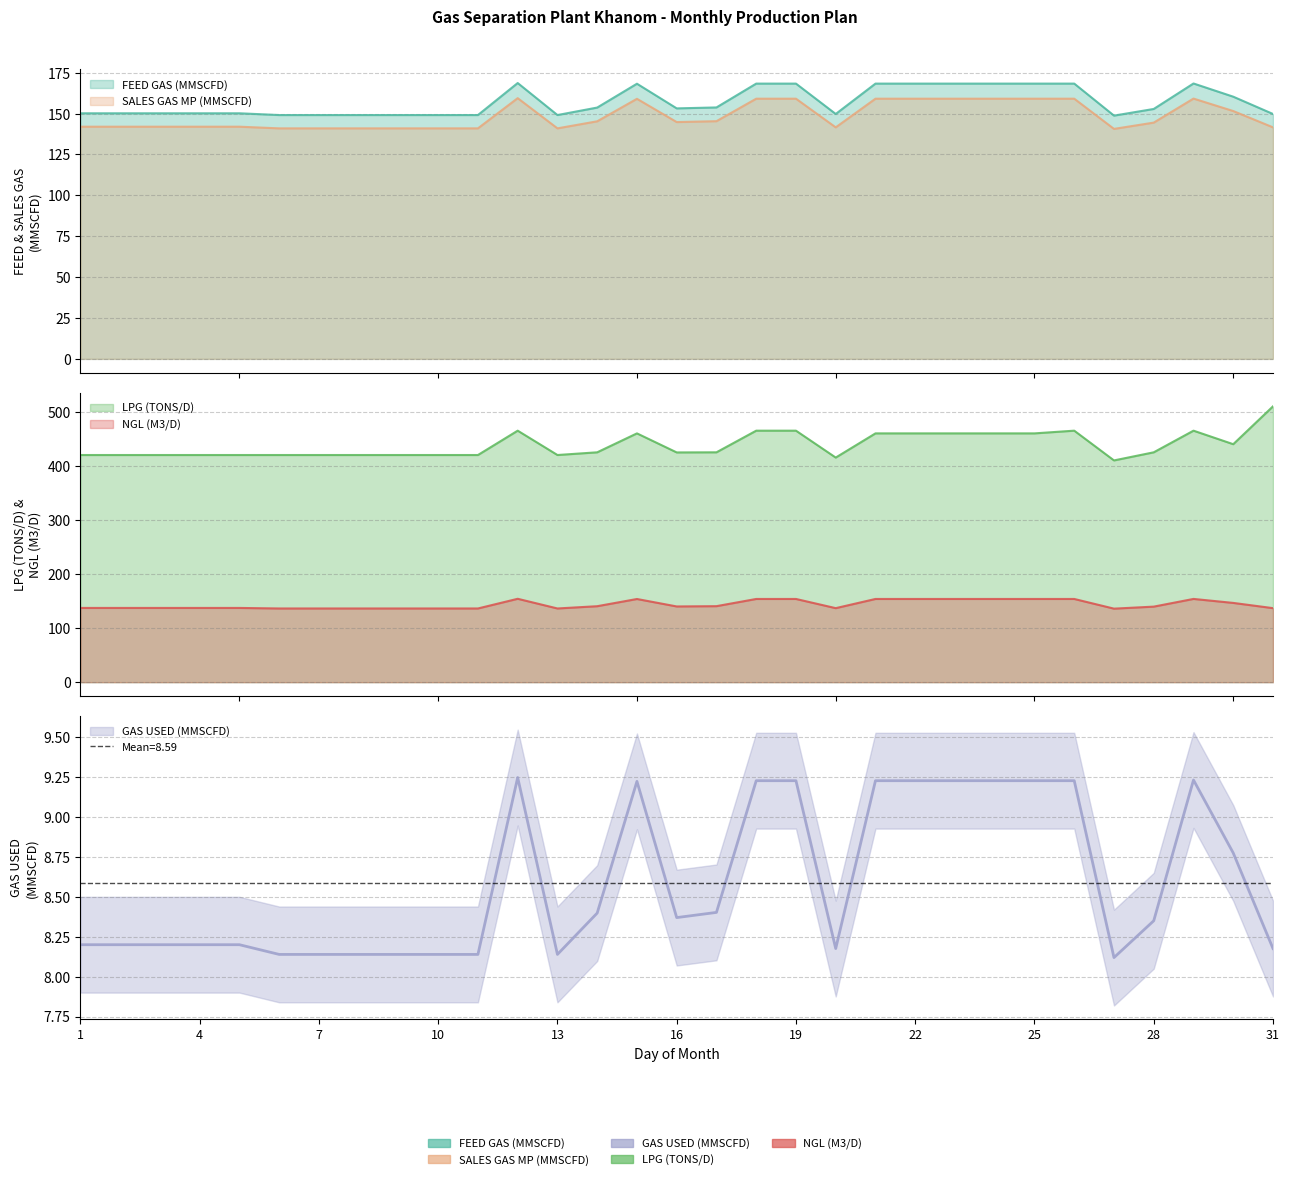

How many lines are shown in the chart?

5